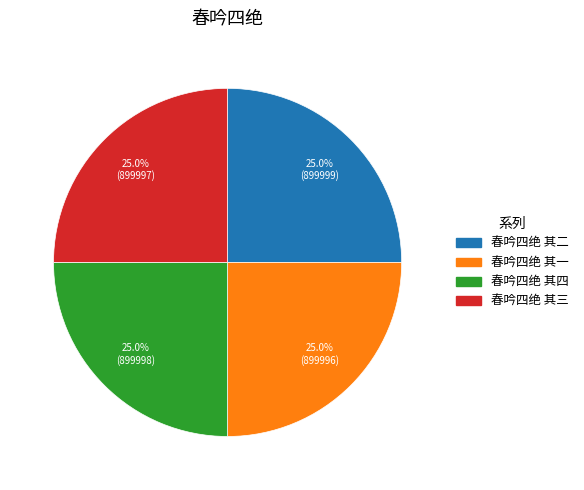

What is the ratio of the value at 春吟四绝 其四 to the value at 春吟四绝 其一?

1.0